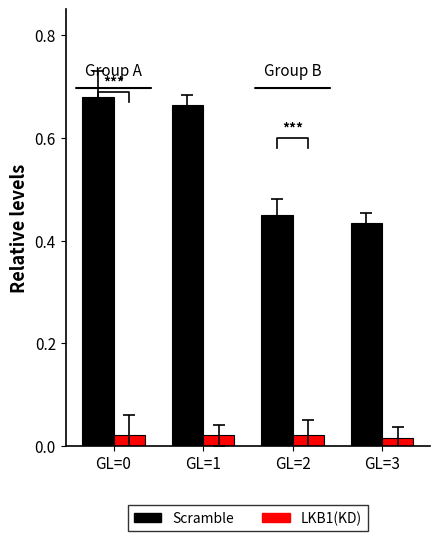

Which series changed the most between GL=2 and GL=3?

Scramble